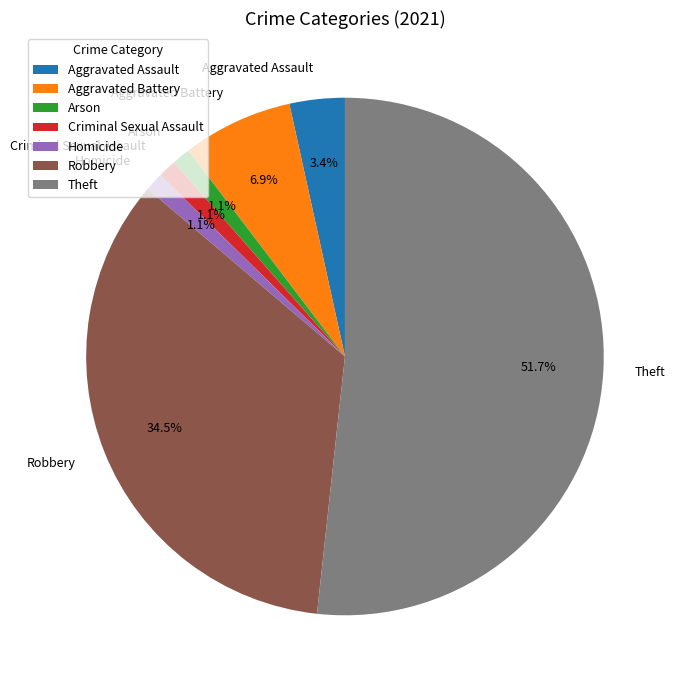

Count the number of slices in the pie.

7